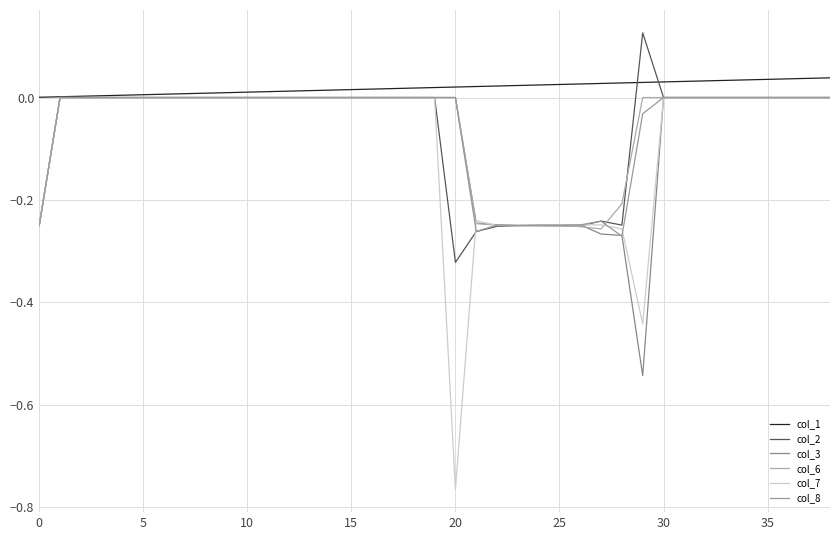

What is the difference between the maximum and minimum values in the col_6 series?

0.3